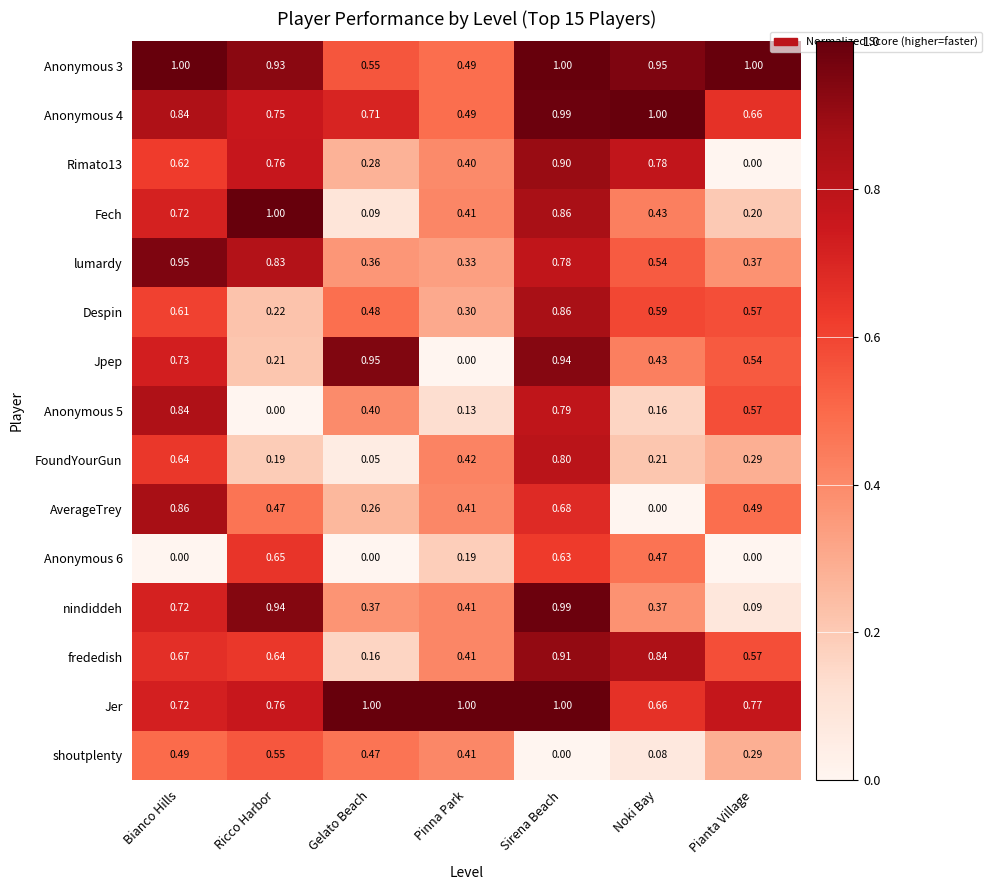

What is the difference between the highest and lowest values at Noki Bay?

1.0